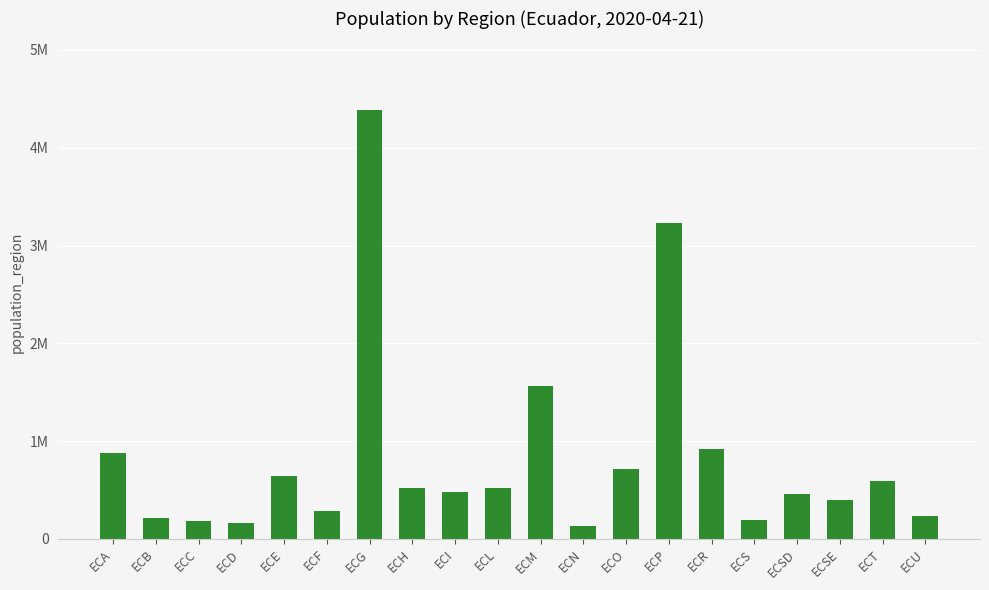

At which label does the data first exceed 521154?

ECA